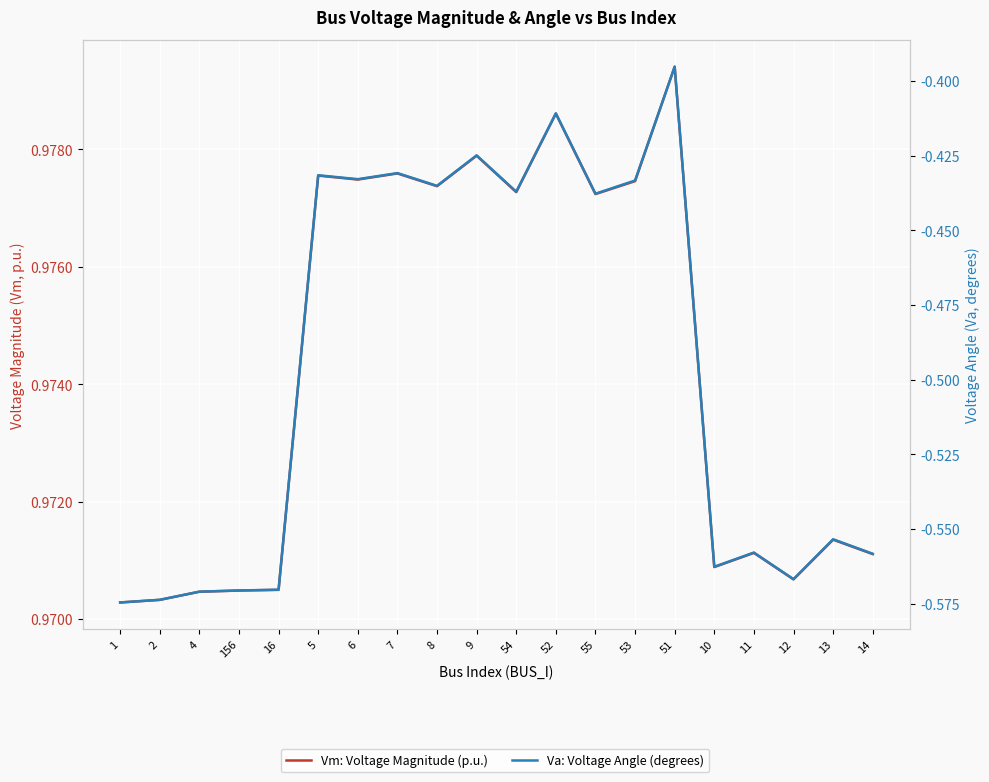

True or false: Va: Voltage Angle (degrees) and Vm: Voltage Magnitude (p.u.) cross at least once.

False